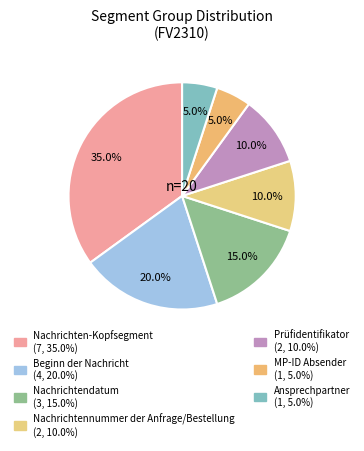

Is it true that Ansprechpartner is 1% of the pie?

False